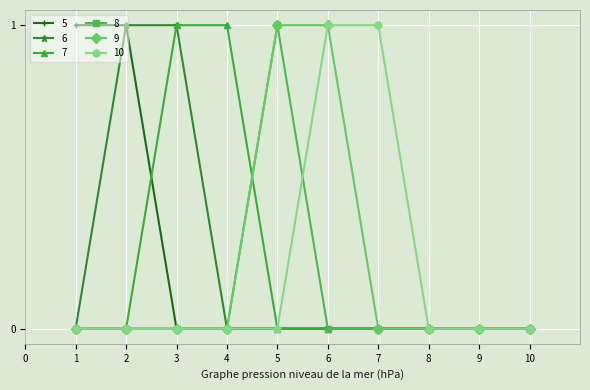

What is the highest value of the 9 series?

1